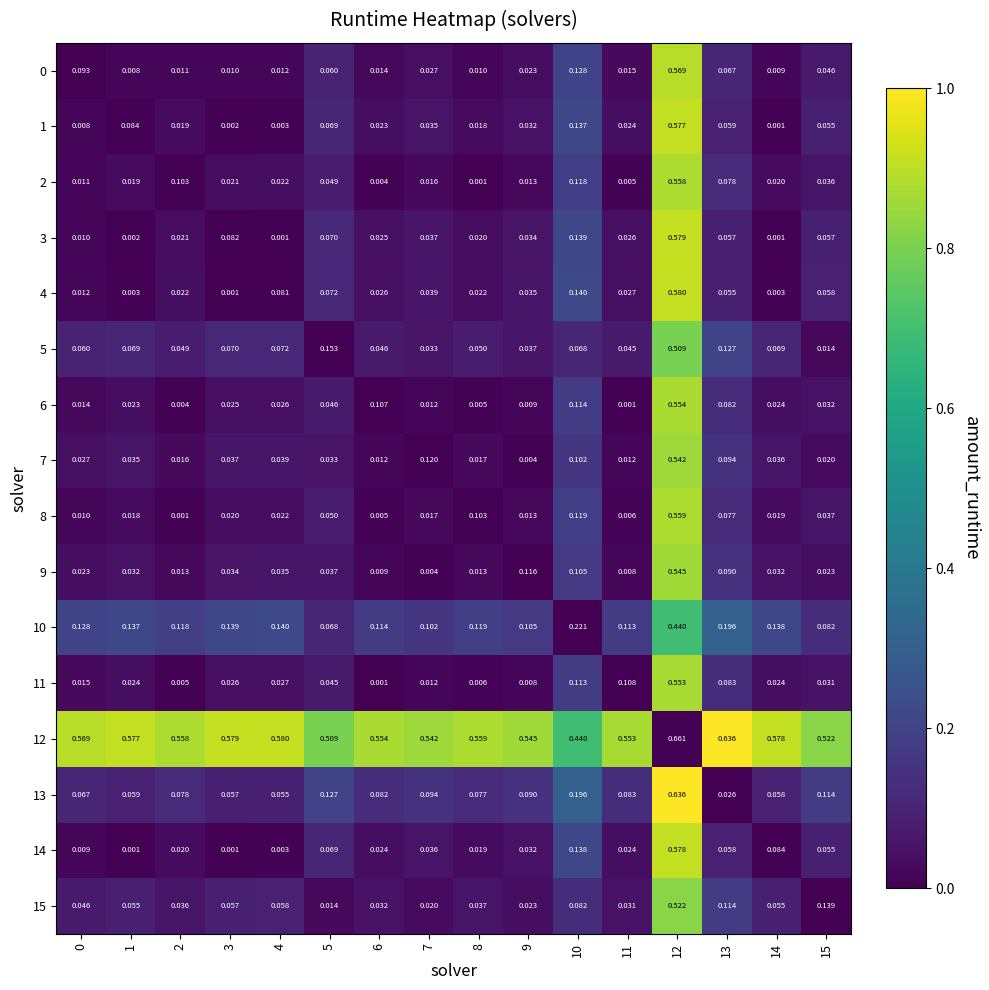

At which category is the sum across all series the highest?

12